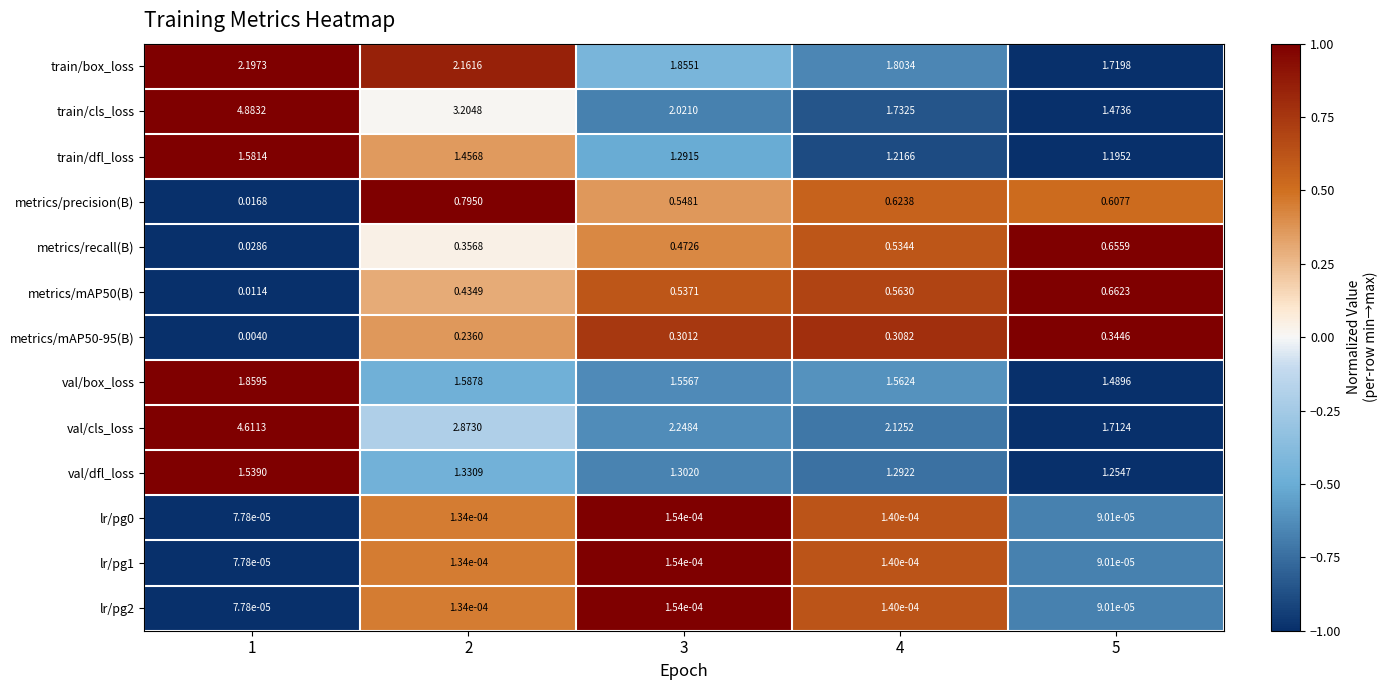

Between 3 and 5, which series saw the biggest shift?

train/cls_loss